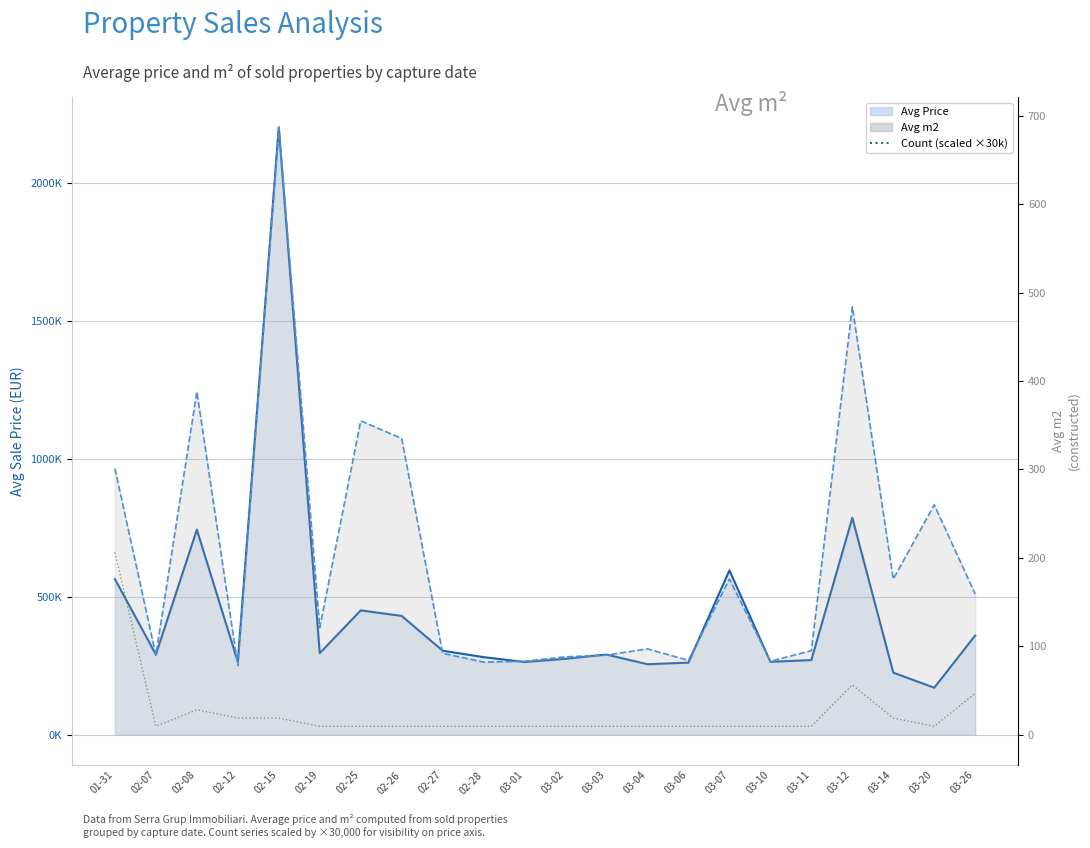

True or false: Avg Price (line) and Count (scaled) cross at least once.

True